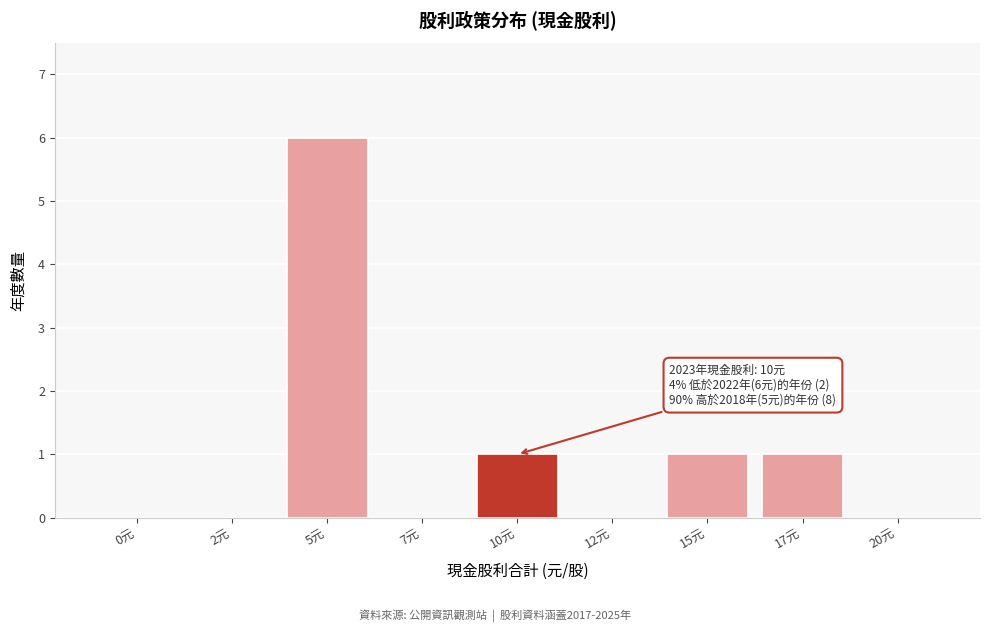

Reading left to right, extract all data points from this chart.

0元=0	2元=0	5元=6	7元=0	10元=1	12元=0	15元=1	17元=1	20元=0